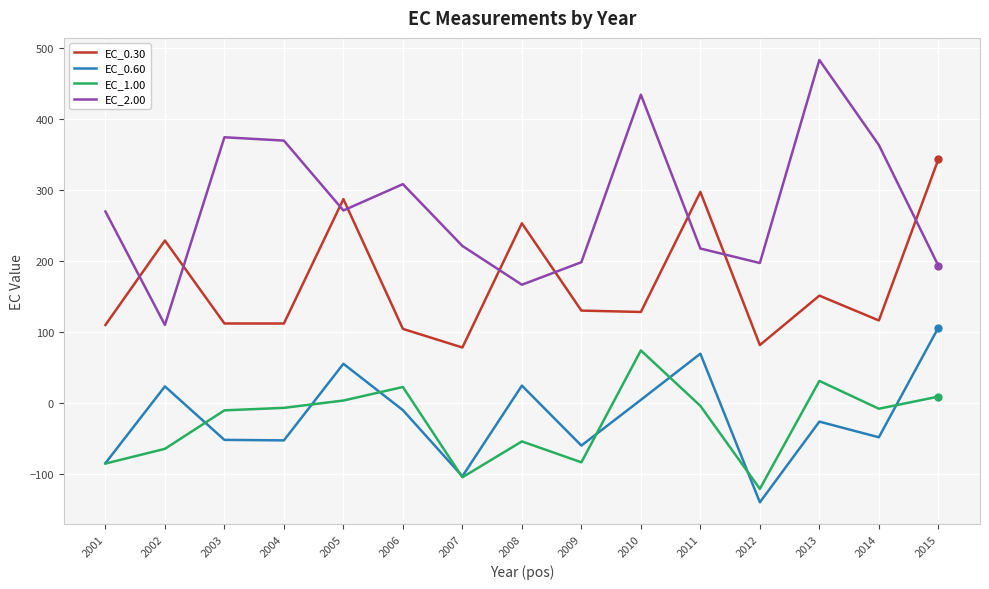

In EC_1.00, how many points are higher than both neighbors (excluding endpoints)?

4